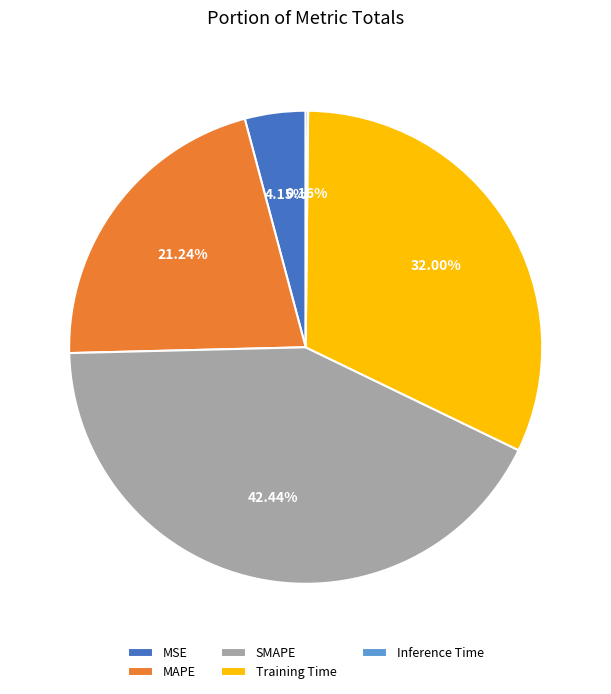

To the nearest percent, what is the difference between the MSE and MAPE slice percentages?

17%